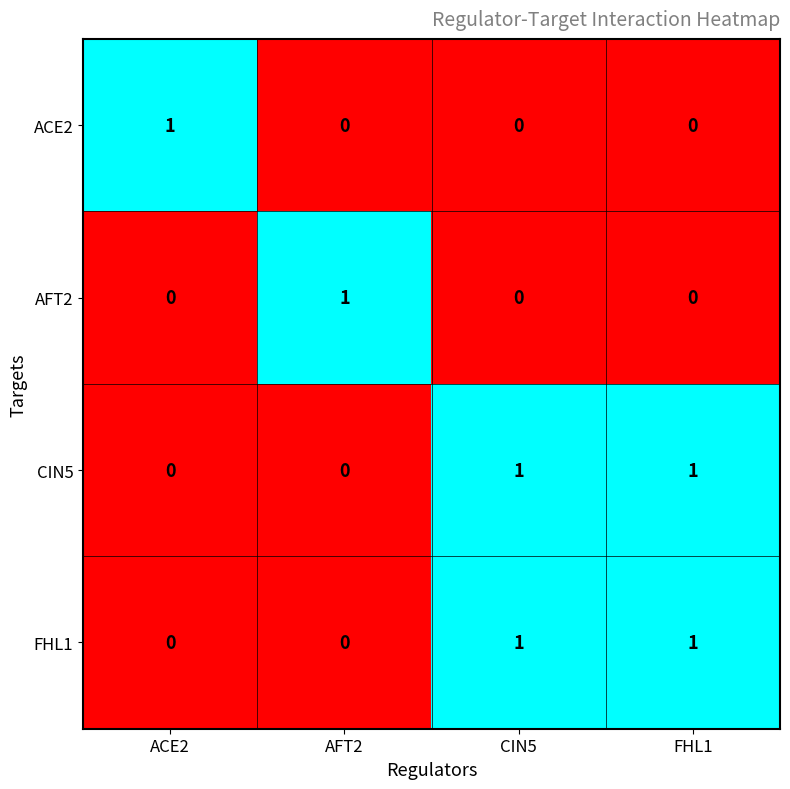

The value of CIN5 at ACE2 is 0. True or false?

True